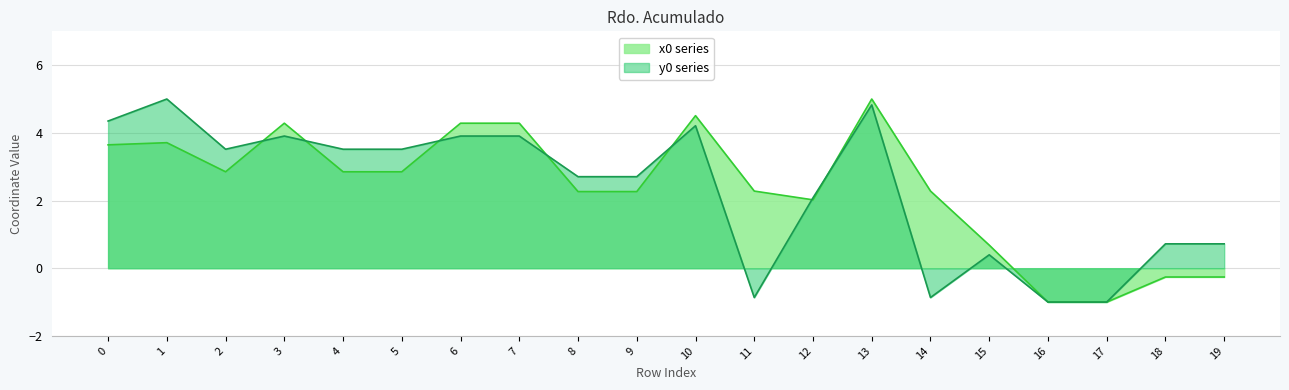

List the series in order of their overall mean, highest first.

x0, y0